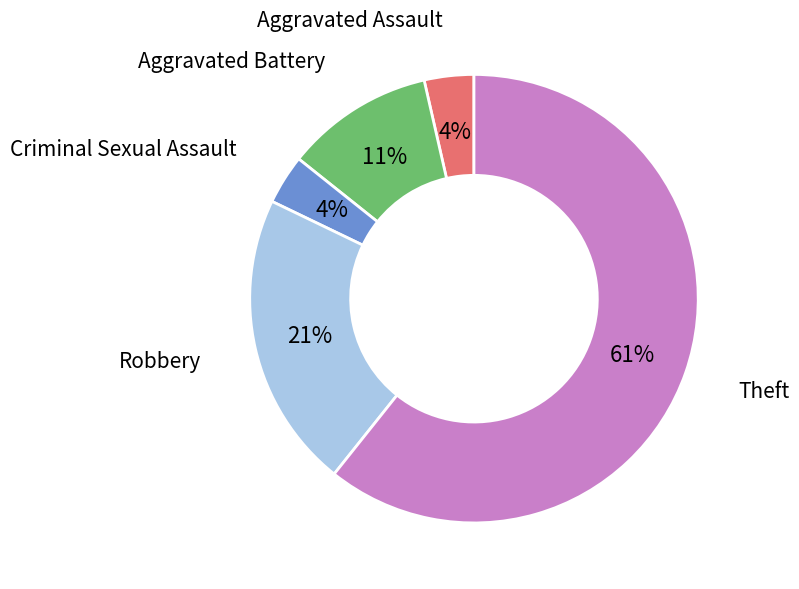

Between Robbery and Aggravated Assault, which is larger?

Robbery